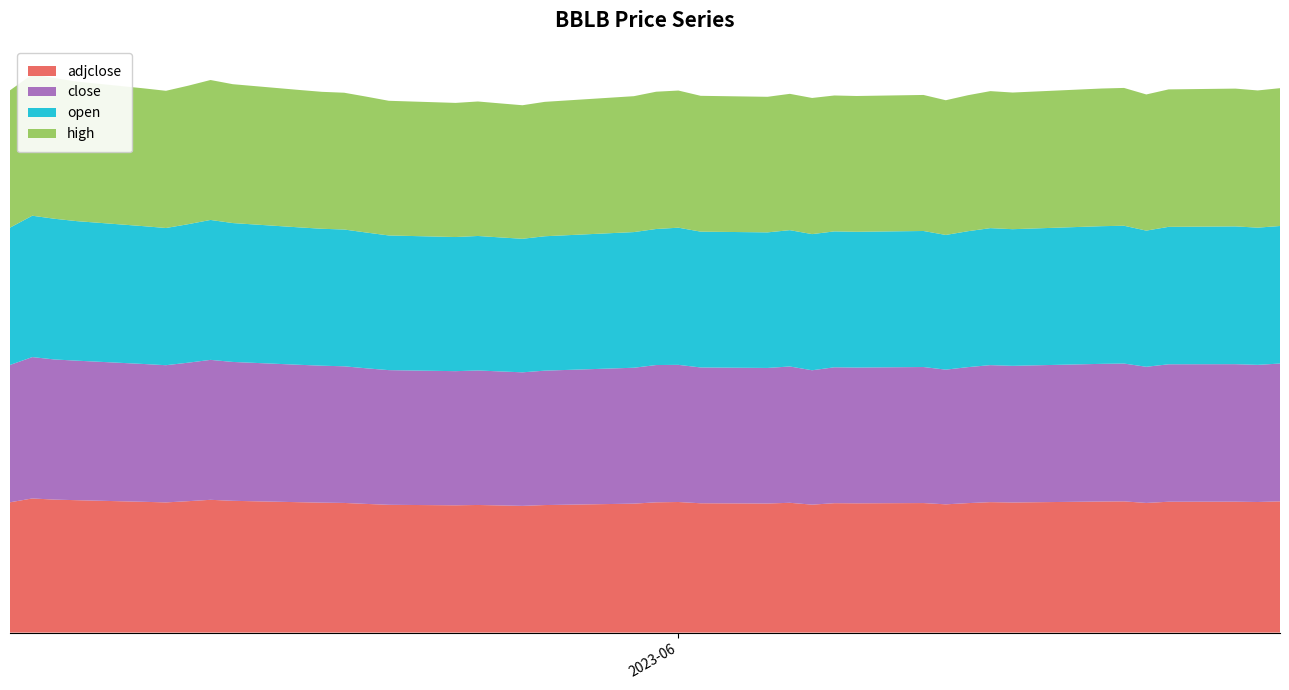

Reading right to left, what are all the values shown in this chart?

open: 2023-06-28=99.0	2023-06-27=98.8	2023-06-26=99.2	2023-06-23=98.9	2023-06-22=98.0	2023-06-21=99.2	2023-06-20=99.1	2023-06-16=98.4	2023-06-15=98.6	2023-06-14=97.8	2023-06-13=97.0	2023-06-12=97.9	2023-06-09=97.7	2023-06-08=97.8	2023-06-07=98.0	2023-06-06=98.1	2023-06-05=97.6	2023-06-02=97.8	2023-06-01=98.7	2023-05-31=97.9	2023-05-30=97.7	2023-05-26=96.7	2023-05-25=96.1	2023-05-24=96.5	2023-05-23=96.8	2023-05-22=96.6	2023-05-19=96.9	2023-05-18=97.7	2023-05-17=98.5	2023-05-16=98.6	2023-05-15=98.9	2023-05-12=100.0	2023-05-11=100.7	2023-05-10=99.7	2023-05-09=98.8	2023-05-08=99.2	2023-05-05=100.4	2023-05-04=101.3	2023-05-03=101.8	2023-05-02=98.8
close: 2023-06-28=99.2	2023-06-27=98.7	2023-06-26=99.0	2023-06-23=98.9	2023-06-22=98.0	2023-06-21=99.2	2023-06-20=99.1	2023-06-16=98.4	2023-06-15=98.6	2023-06-14=97.9	2023-06-13=97.0	2023-06-12=97.9	2023-06-09=97.7	2023-06-08=97.8	2023-06-07=96.7	2023-06-06=98.1	2023-06-05=97.6	2023-06-02=97.8	2023-06-01=98.7	2023-05-31=98.8	2023-05-30=97.8	2023-05-26=96.7	2023-05-25=96.1	2023-05-24=96.5	2023-05-23=96.8	2023-05-22=96.6	2023-05-19=96.9	2023-05-18=97.6	2023-05-17=98.3	2023-05-16=98.6	2023-05-15=98.9	2023-05-12=100.0	2023-05-11=100.7	2023-05-10=99.7	2023-05-09=98.8	2023-05-08=99.2	2023-05-05=100.4	2023-05-04=100.9	2023-05-03=101.8	2023-05-02=98.8
high: 2023-06-28=99.2	2023-06-27=98.8	2023-06-26=99.2	2023-06-23=98.9	2023-06-22=98.0	2023-06-21=99.2	2023-06-20=99.1	2023-06-16=98.4	2023-06-15=98.6	2023-06-14=97.9	2023-06-13=97.0	2023-06-12=97.9	2023-06-09=97.7	2023-06-08=97.8	2023-06-07=98.0	2023-06-06=98.1	2023-06-05=97.6	2023-06-02=97.8	2023-06-01=98.7	2023-05-31=98.8	2023-05-30=97.8	2023-05-26=96.7	2023-05-25=96.1	2023-05-24=96.5	2023-05-23=96.8	2023-05-22=96.6	2023-05-19=96.9	2023-05-18=97.8	2023-05-17=98.5	2023-05-16=98.6	2023-05-15=98.9	2023-05-12=100.0	2023-05-11=100.7	2023-05-10=99.7	2023-05-09=98.8	2023-05-08=99.2	2023-05-05=100.4	2023-05-04=101.3	2023-05-03=101.8	2023-05-02=98.8
adjclose: 2023-06-28=94.5	2023-06-27=94.0	2023-06-26=94.2	2023-06-23=94.2	2023-06-22=93.3	2023-06-21=94.5	2023-06-20=94.4	2023-06-16=93.7	2023-06-15=93.9	2023-06-14=93.2	2023-06-13=92.3	2023-06-12=93.2	2023-06-09=93.1	2023-06-08=93.1	2023-06-07=92.1	2023-06-06=93.4	2023-06-05=92.9	2023-06-02=93.1	2023-06-01=94.0	2023-05-31=93.8	2023-05-30=92.8	2023-05-26=91.8	2023-05-25=91.2	2023-05-24=91.5	2023-05-23=91.9	2023-05-22=91.6	2023-05-19=92.0	2023-05-18=92.6	2023-05-17=93.3	2023-05-16=93.5	2023-05-15=93.9	2023-05-12=94.9	2023-05-11=95.6	2023-05-10=94.6	2023-05-09=93.7	2023-05-08=94.1	2023-05-05=95.3	2023-05-04=95.7	2023-05-03=96.6	2023-05-02=93.8